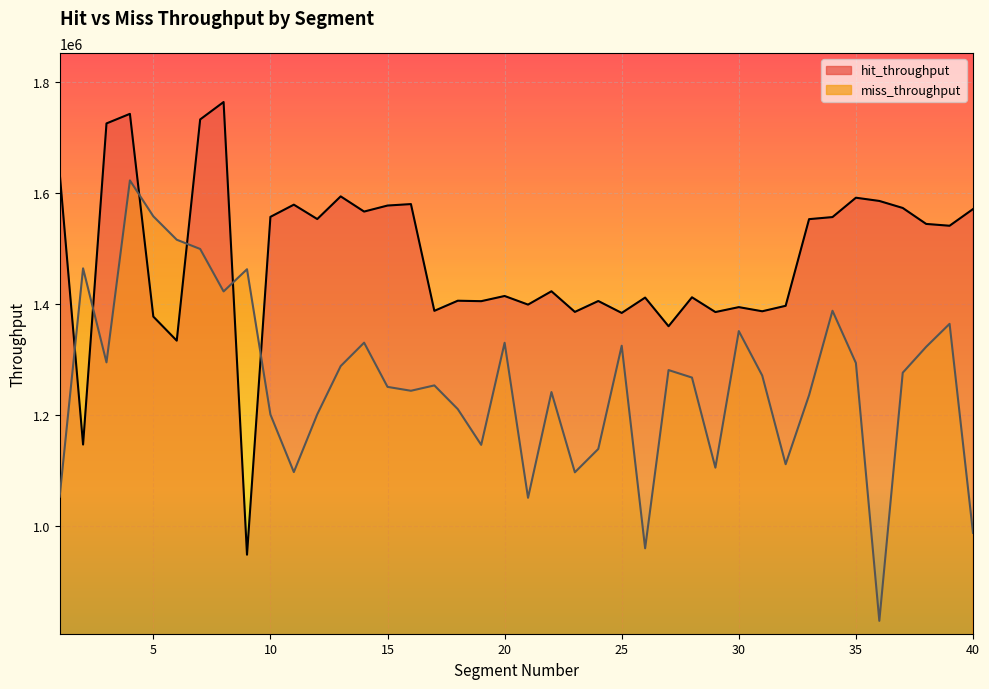

Which series has the largest total across all categories?

hit_throughput